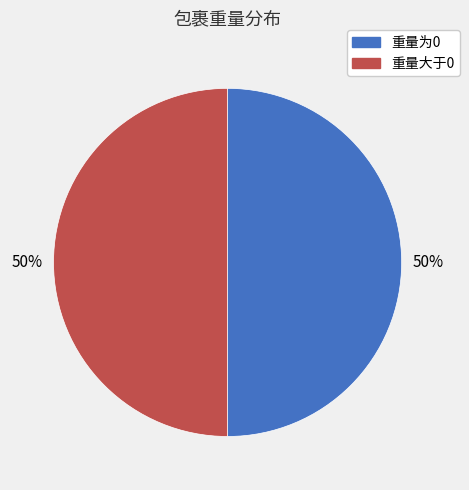

To the nearest percent, what is the average slice percentage?

50%